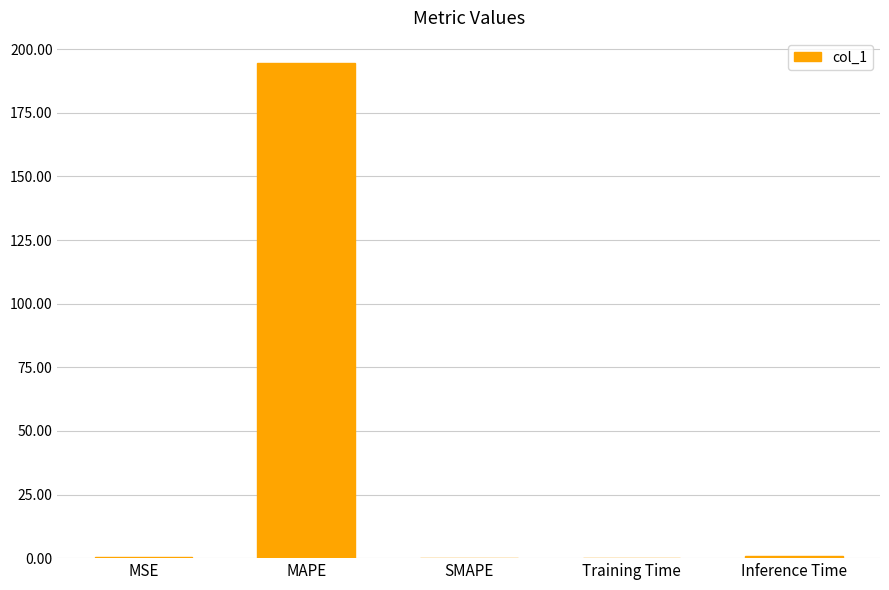

Is it true that the value at SMAPE is 102.7?

False